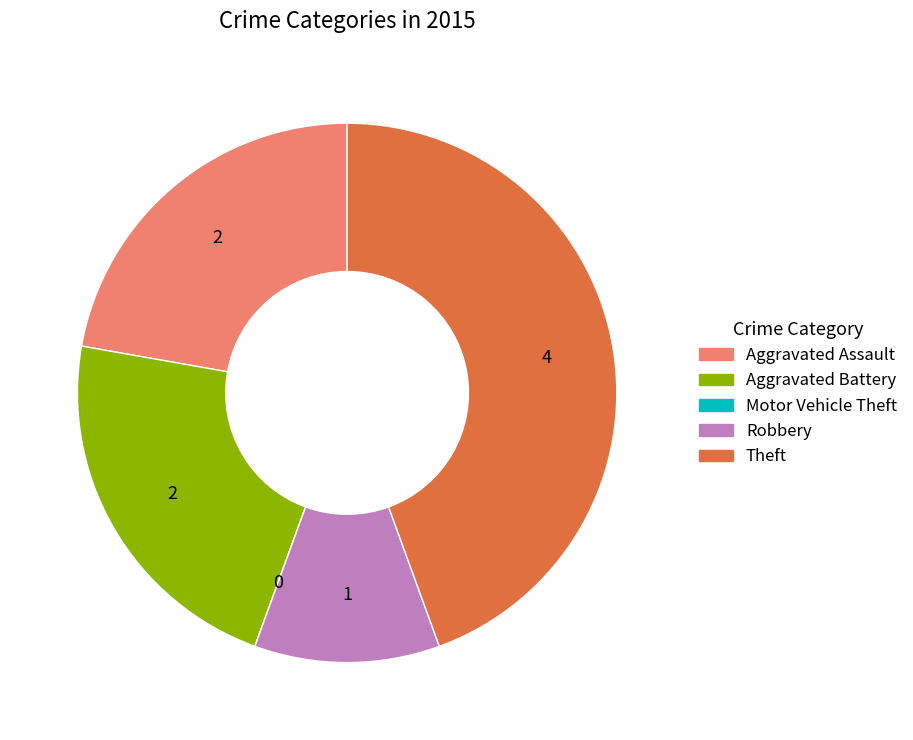

What is the largest slice in the pie chart?

Theft